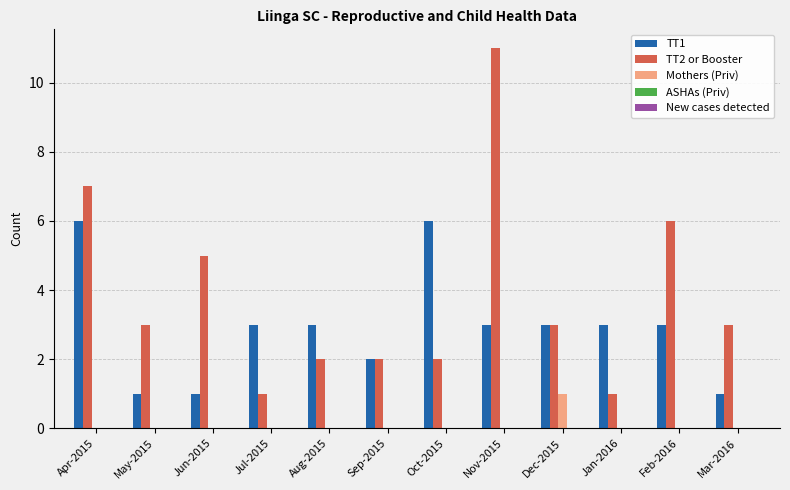

The TT1 series shows 3 at Nov-2015. True or false?

True